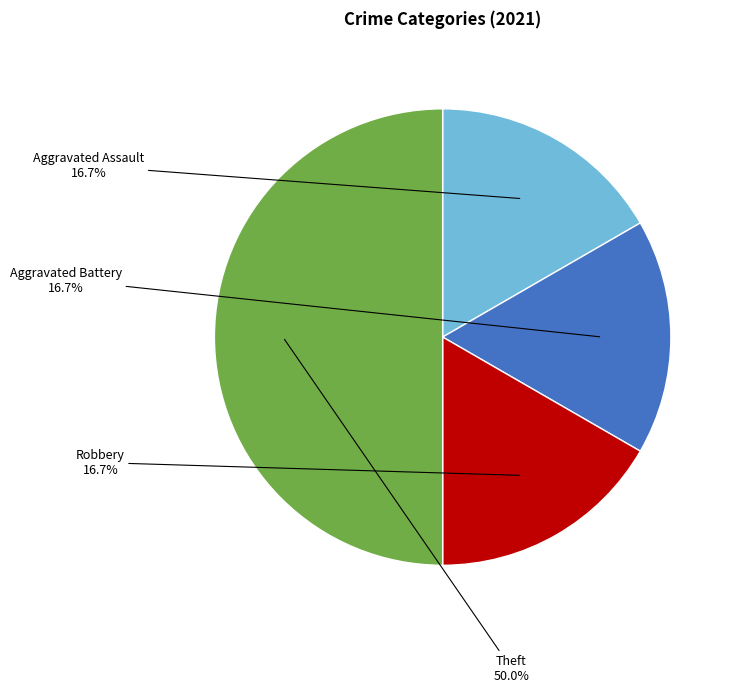

How many segments does this pie chart have?

4